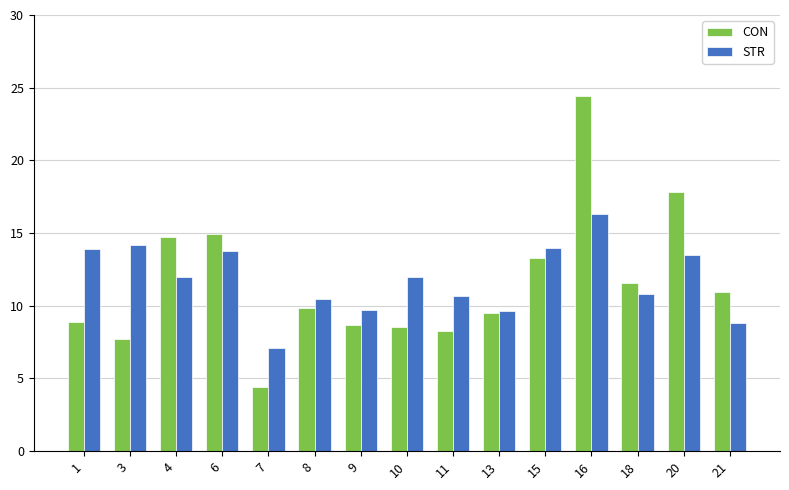

Which label corresponds to the smallest value in the chart?

7